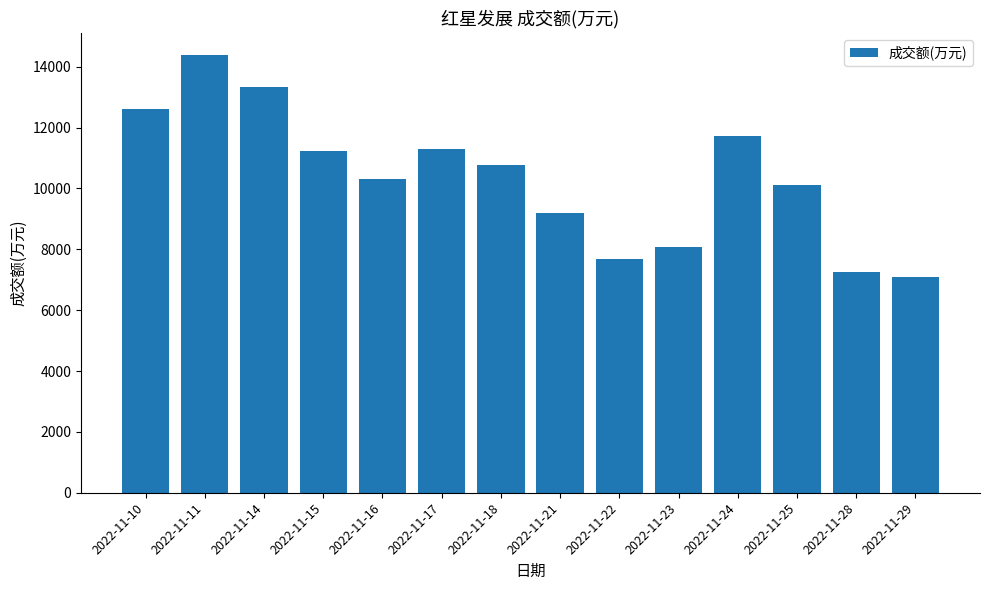

True or false: the data shows 11718 at 2022-11-24.

True